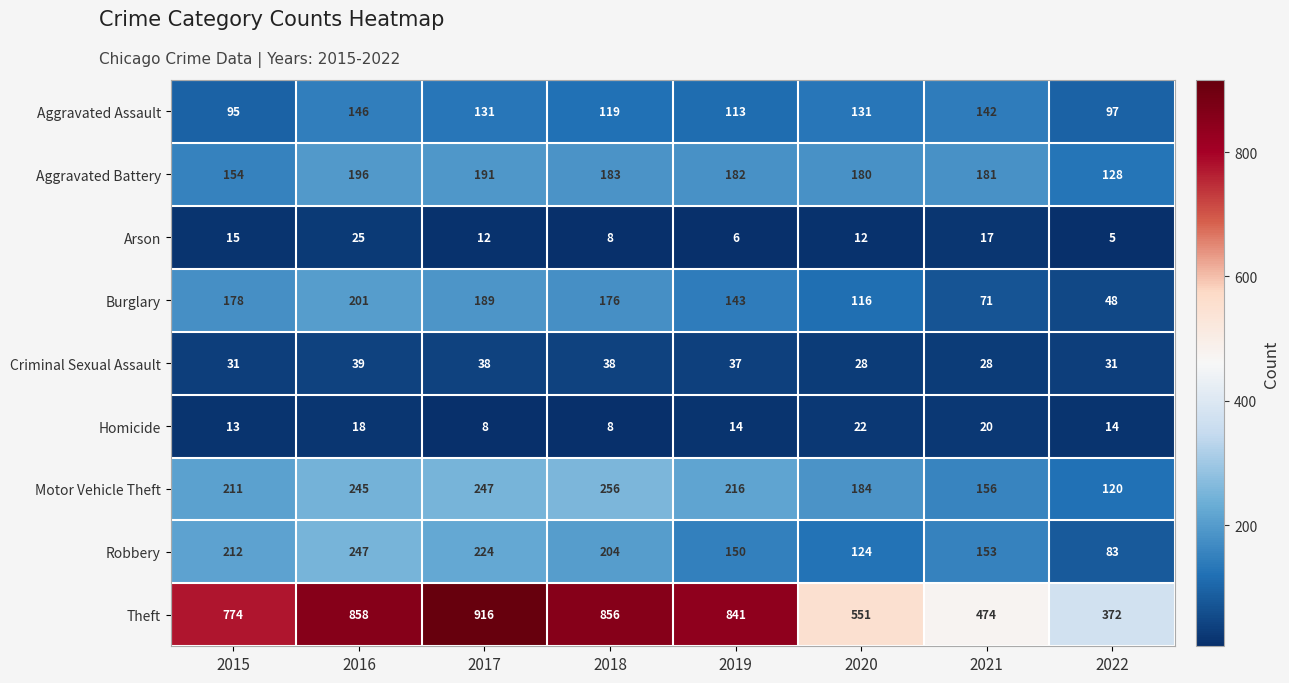

At which category is the sum across all series the highest?

2016